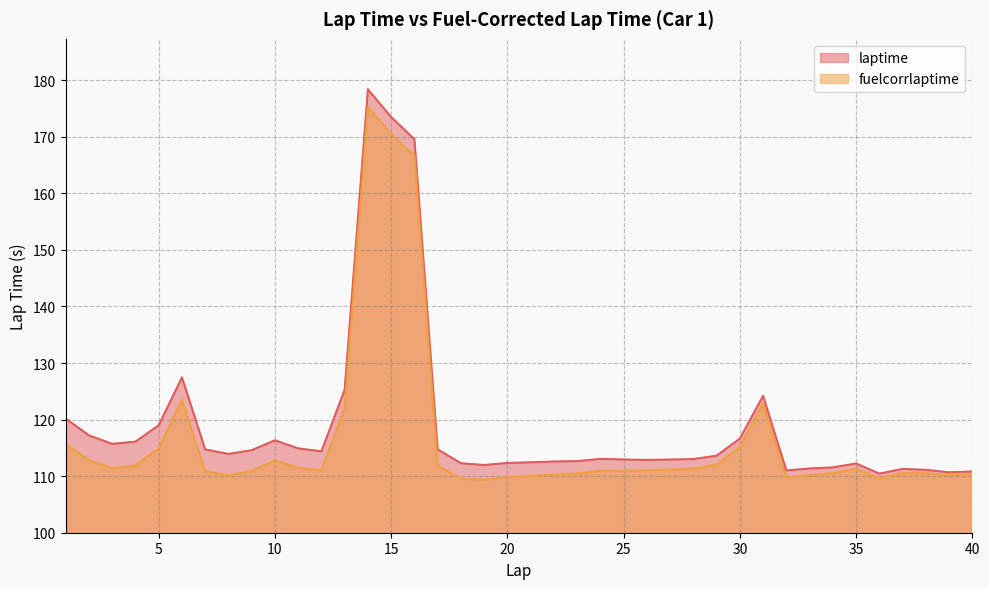

True or false: fuelcorrlaptime and laptime cross at least once.

False